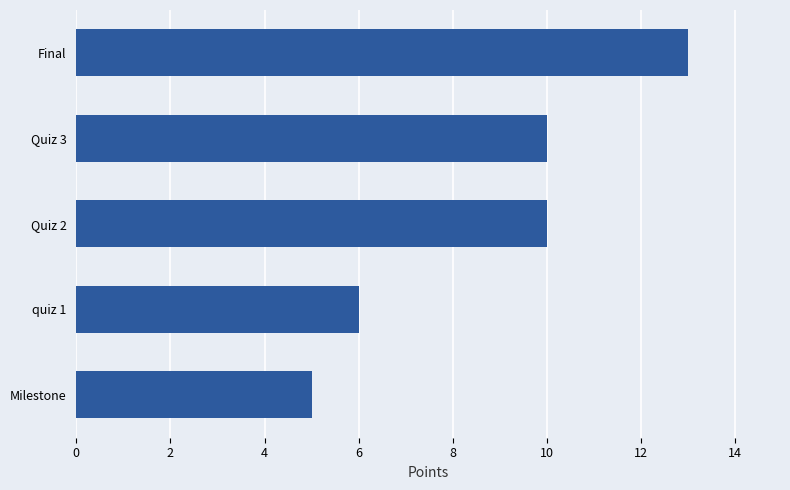

What is the ratio of the value at Milestone to the value at Quiz 2?

0.5